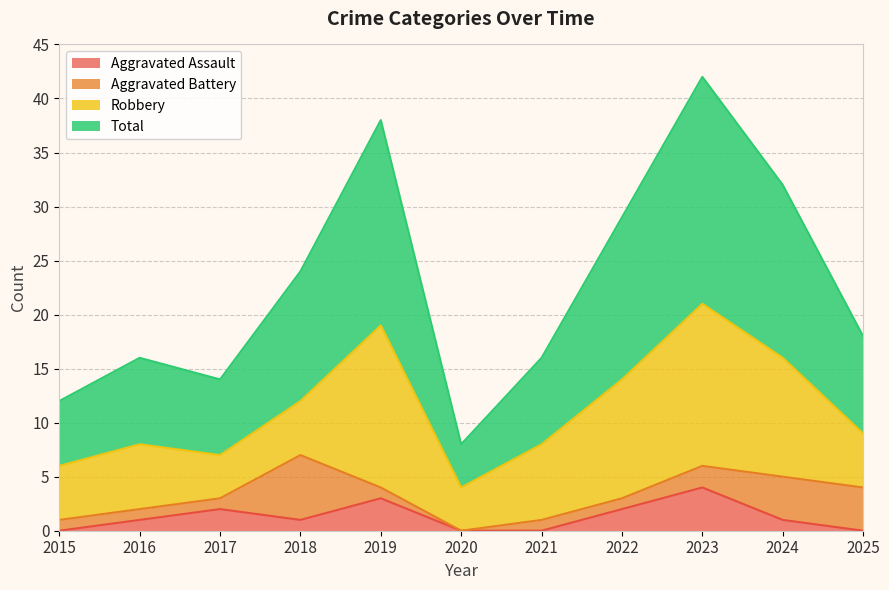

What is the sum of all Total values?

249